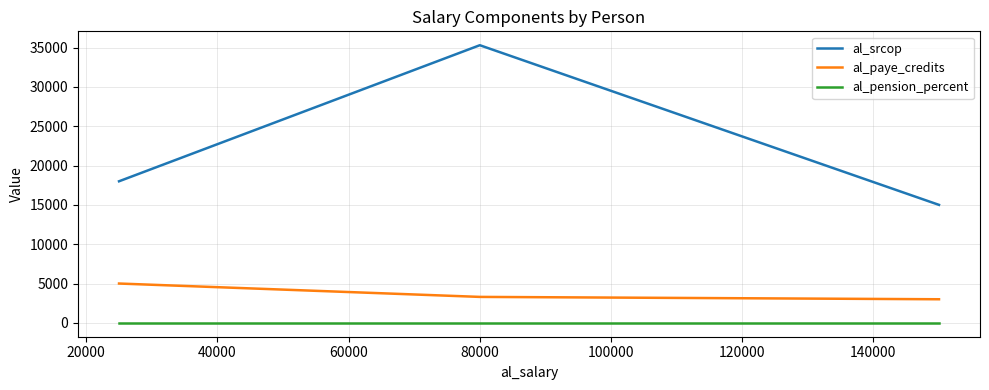

At how many categories does at least one series exceed 30572?

1